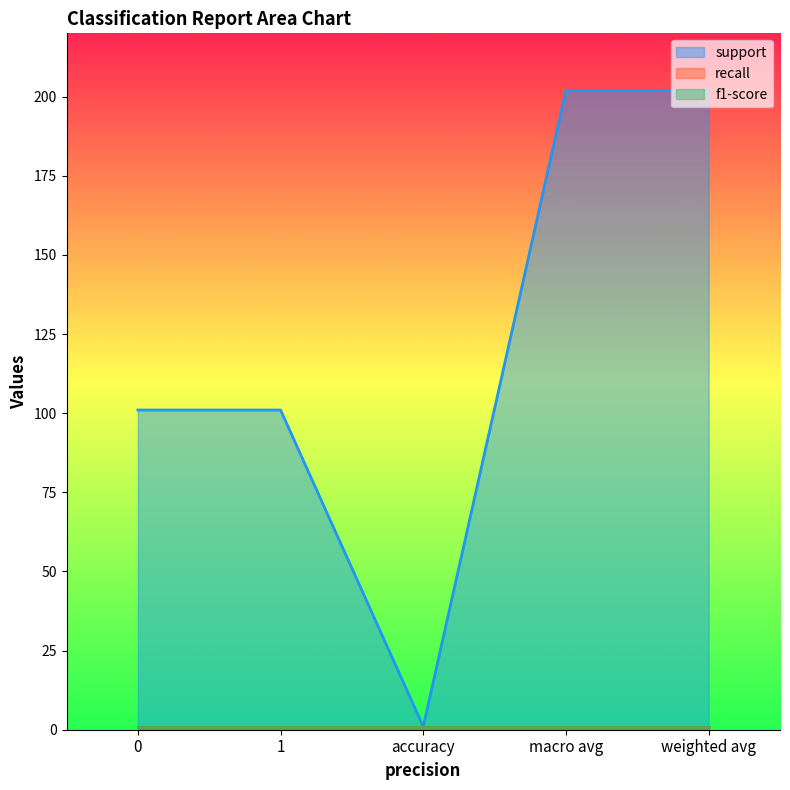

True or false: recall has a value of 1 at weighted avg.

True